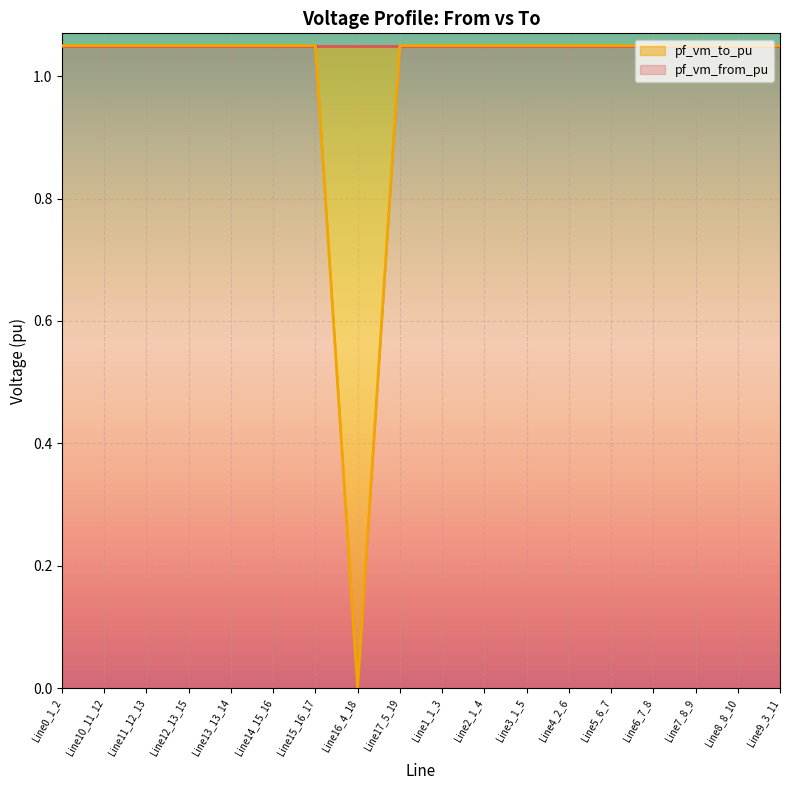

Reading left to right, list all the values displayed in this chart.

Line0_1_2=1.0	Line10_11_12=1.0	Line11_12_13=1.0	Line12_13_15=1.0	Line13_13_14=1.0	Line14_15_16=1.0	Line15_16_17=1.0	Line16_4_18=0.0	Line17_5_19=1.0	Line1_1_3=1.0	Line2_1_4=1.0	Line3_1_5=1.0	Line4_2_6=1.0	Line5_6_7=1.0	Line6_7_8=1.0	Line7_8_9=1.0	Line8_8_10=1.0	Line9_3_11=1.0